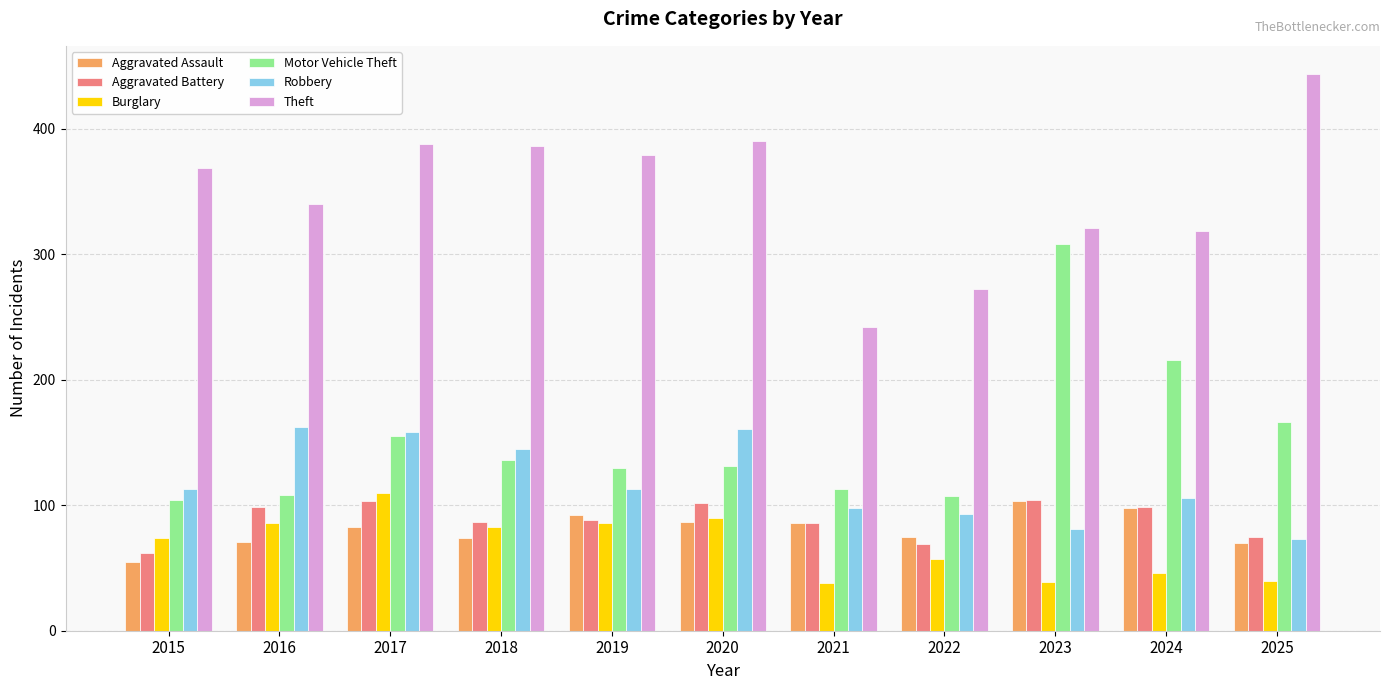

At which category is the sum across all series the highest?

2017